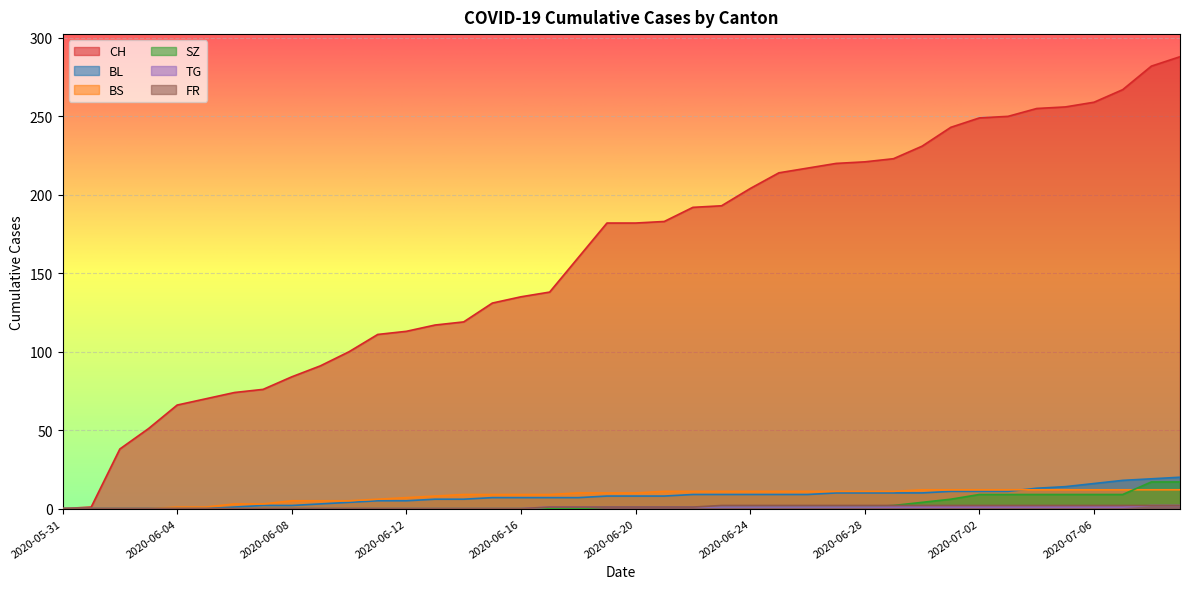

What value does the BS series have at 2020-06-18, to the nearest 10?

10